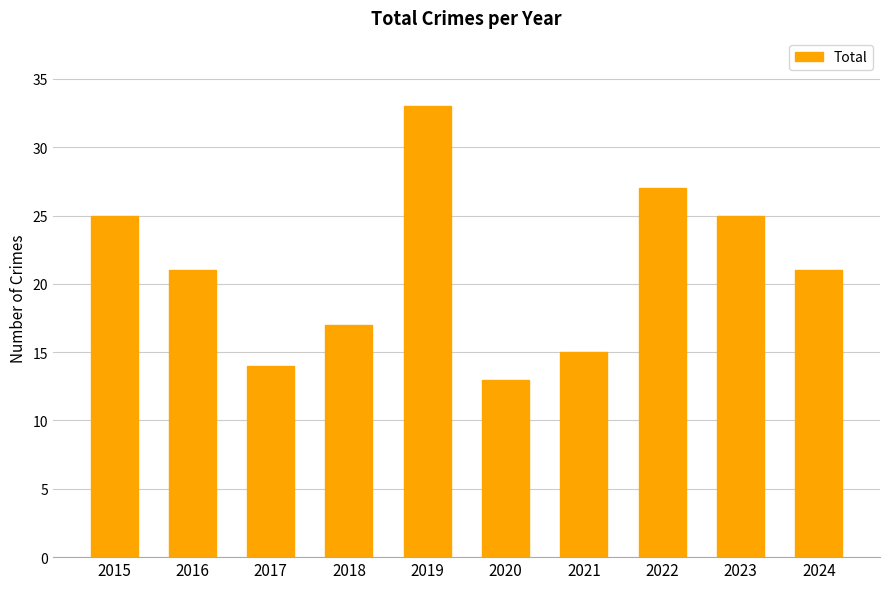

Which label corresponds to the smallest value in the chart?

2020